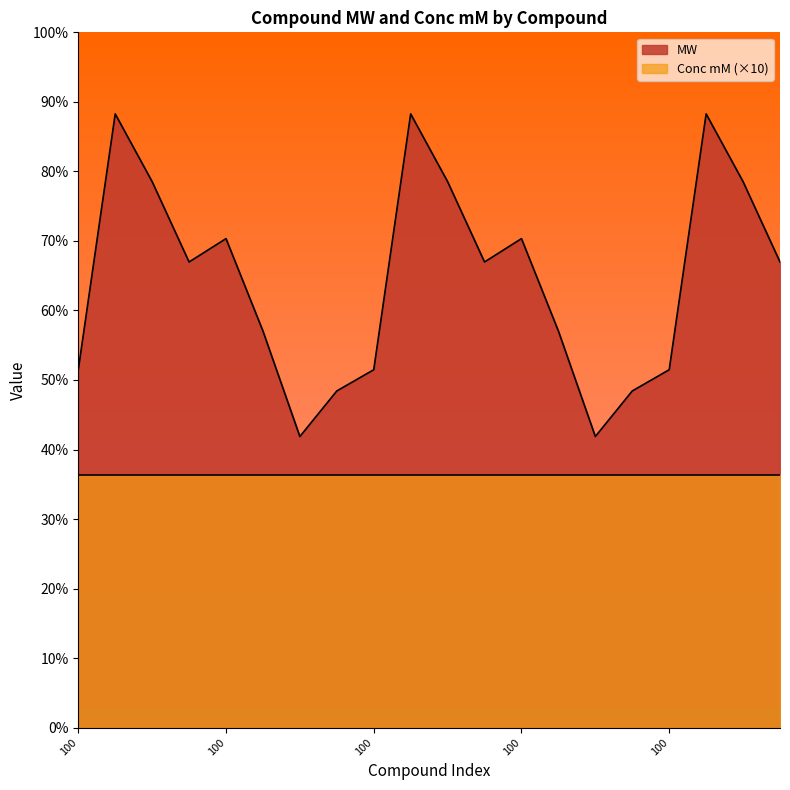

What is the smallest value displayed?

230.3